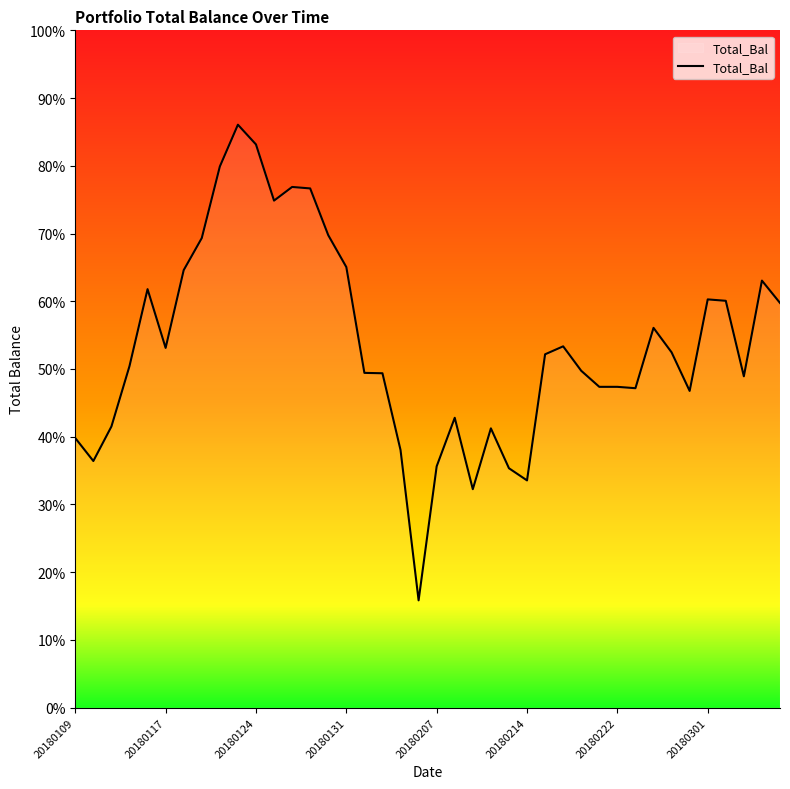

Does the chart display data point markers on the line(s)?

No